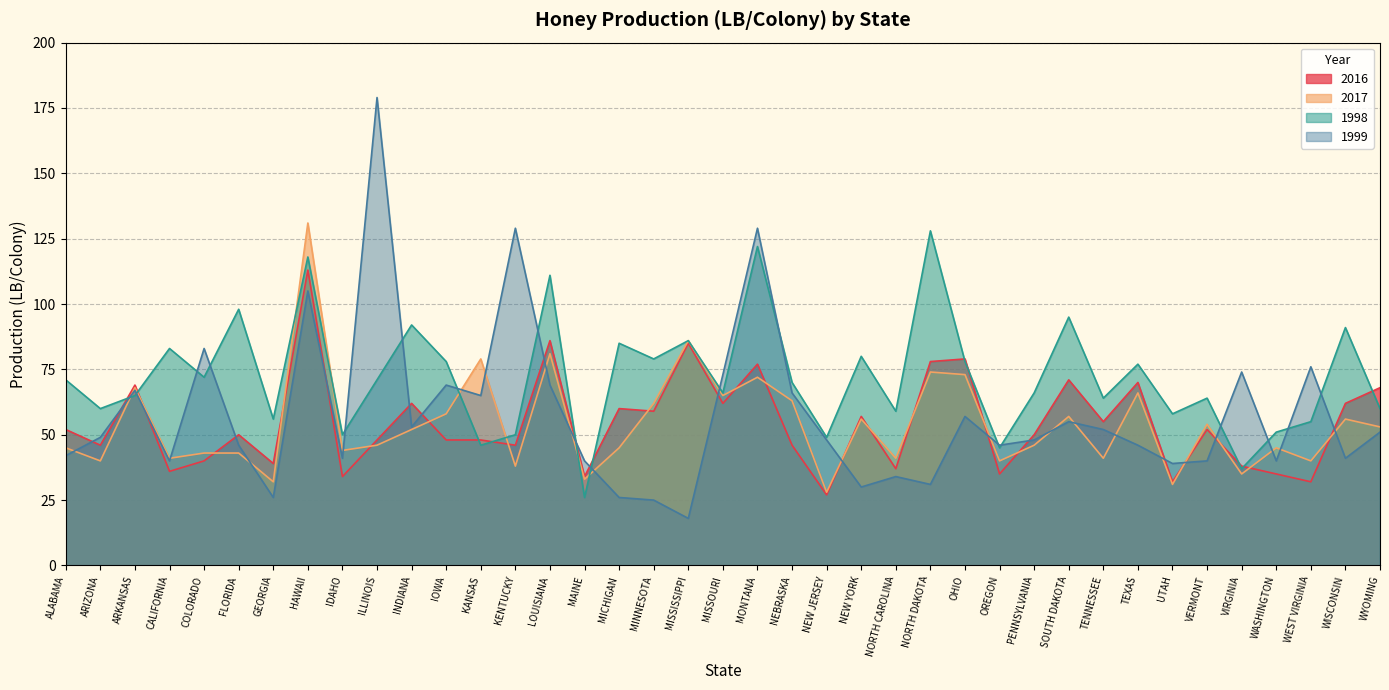

What is the difference between the maximum and minimum values in the 1998 series?

102